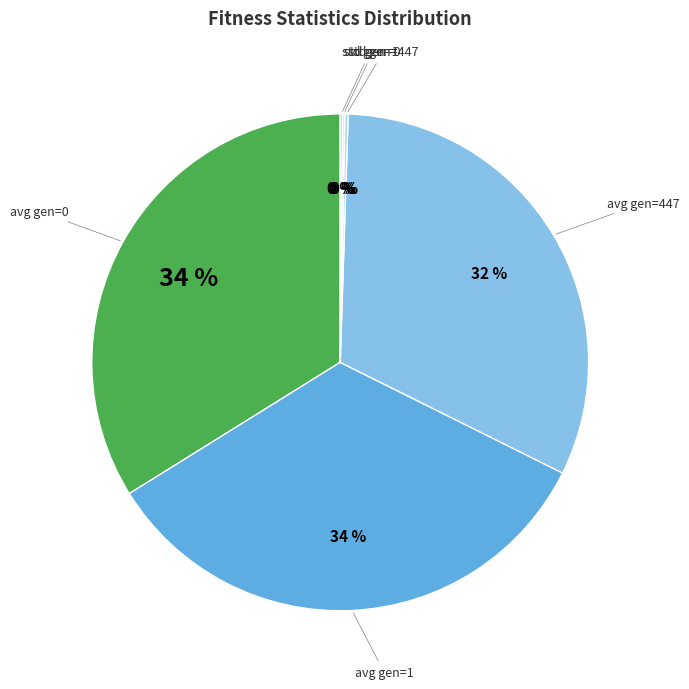

To the nearest percent, what is the difference between the largest and smallest slice percentages?

34%